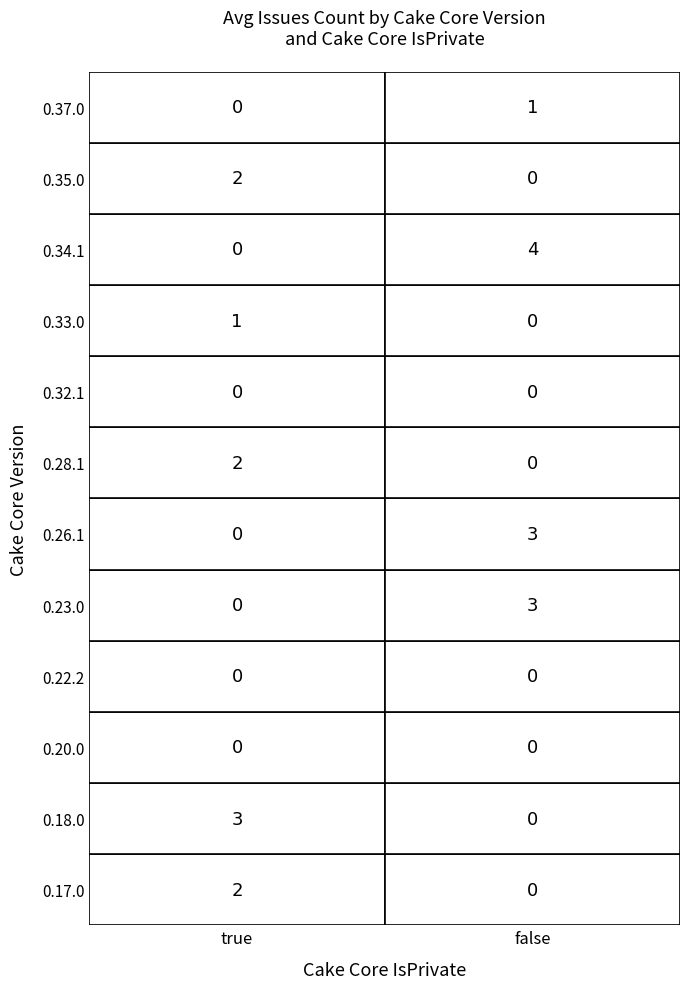

The 0.35.0 series shows 1 at false. True or false?

False